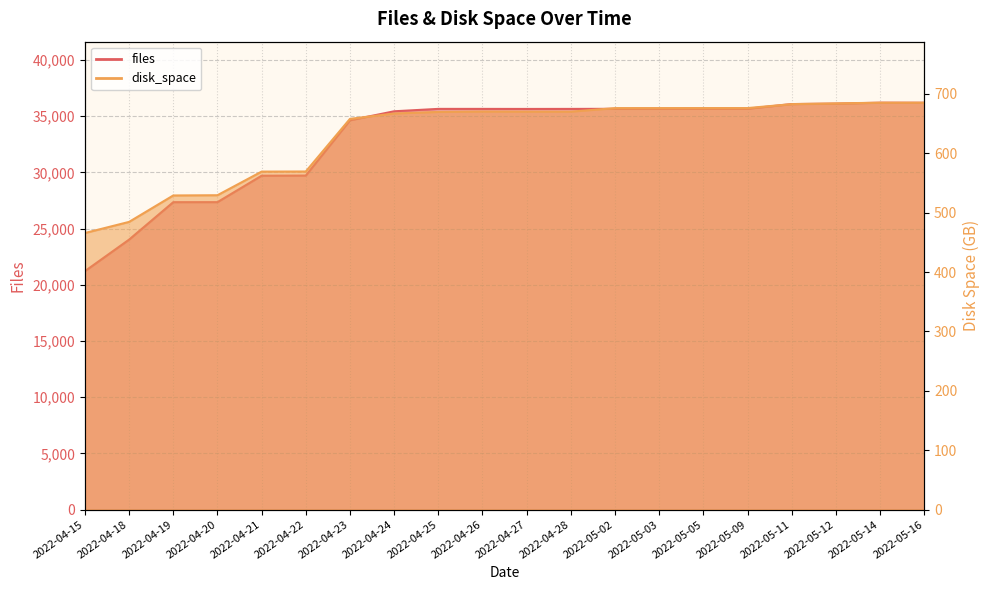

Does the chart display data point markers on the line(s)?

No